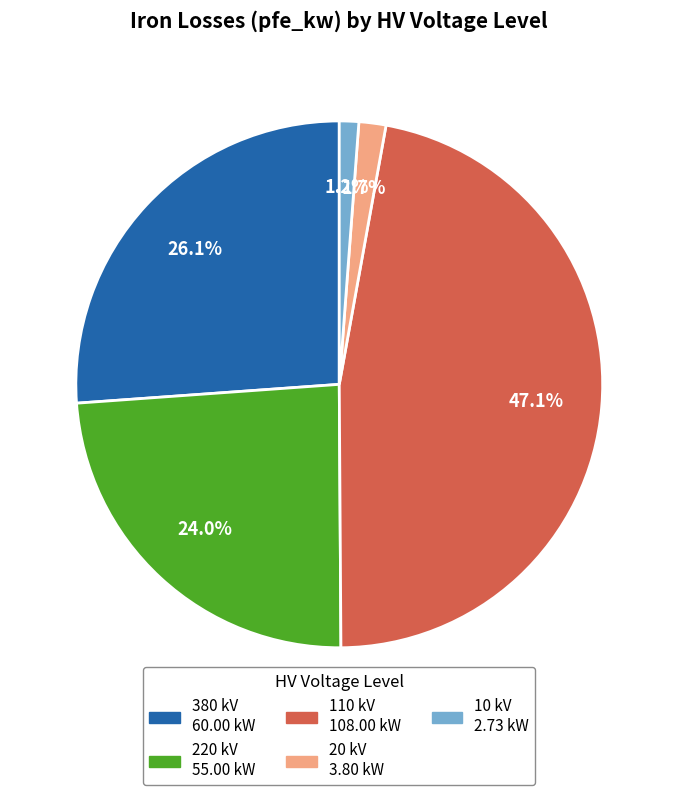

Count the number of slices in the pie.

5